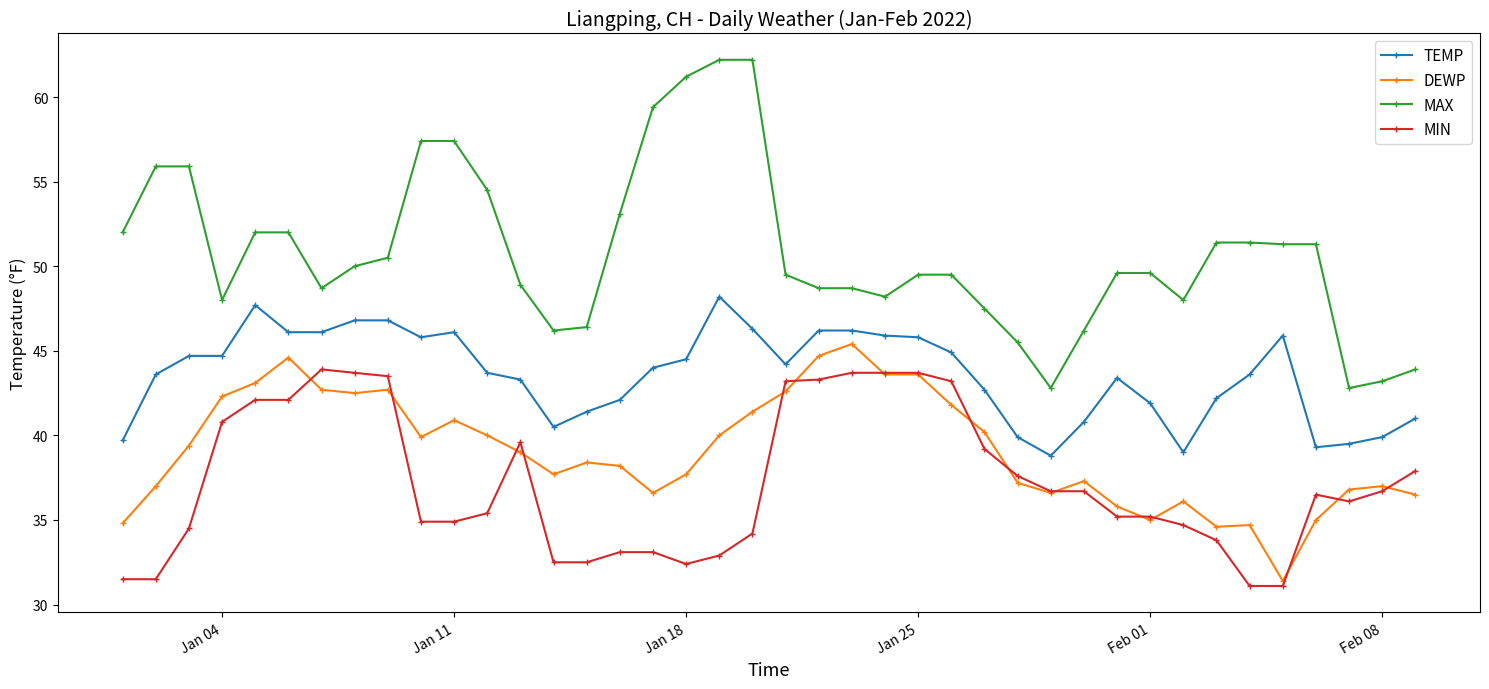

What are all the series names shown in the legend?

TEMP, DEWP, MAX, MIN